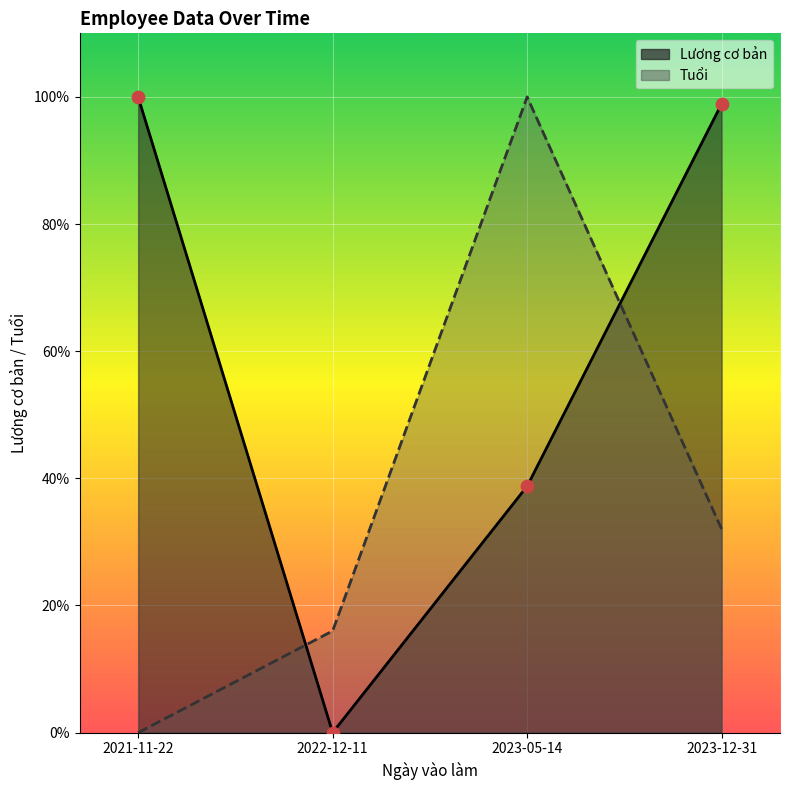

What are all the series names shown in the legend?

Lương cơ bản, Tuổi